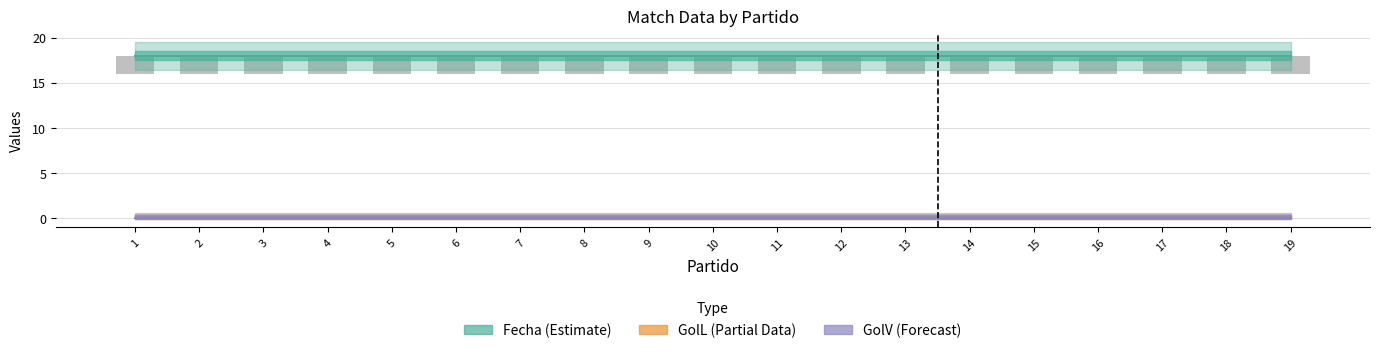

How many bars are there in total?

57